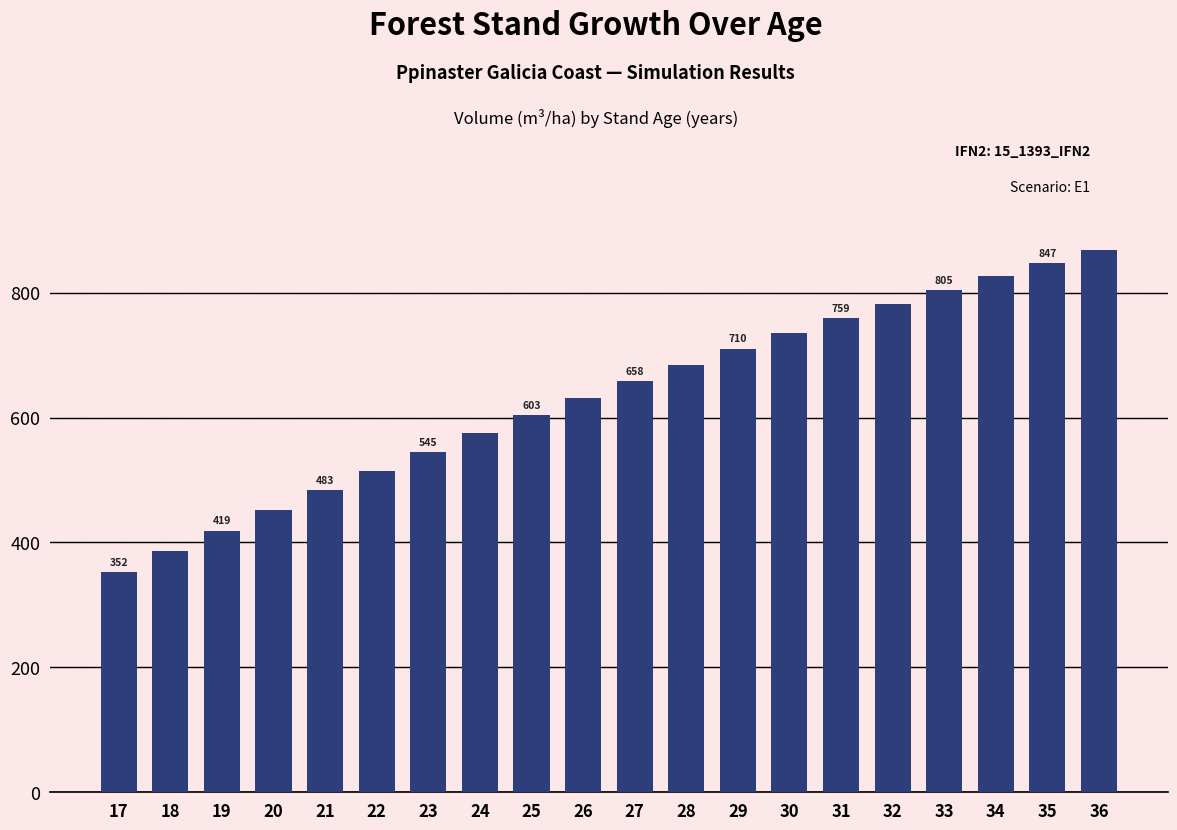

List the labels in order of value, largest first.

36, 35, 34, 33, 32, 31, 30, 29, 28, 27, 26, 25, 24, 23, 22, 21, 20, 19, 18, 17